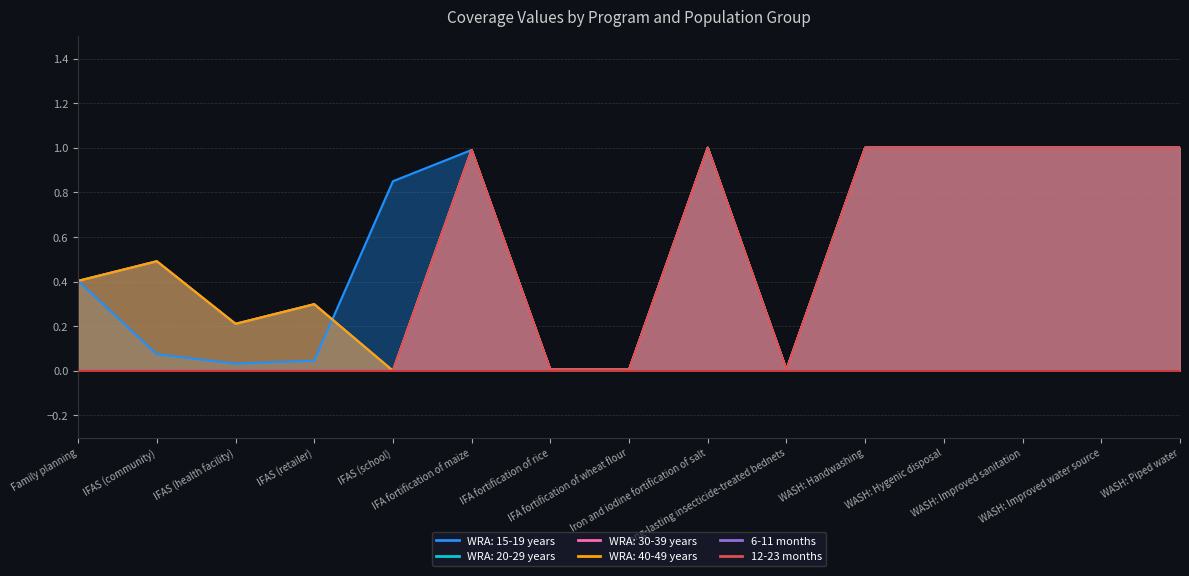

What is the average value of the 6-11 months series?

0.5